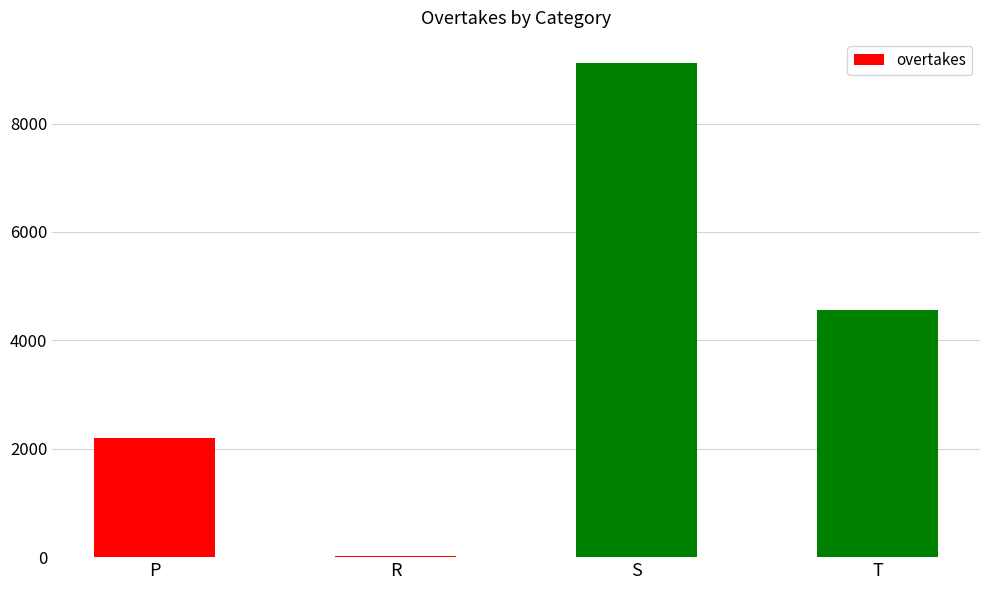

Which label corresponds to the largest value in the chart?

S